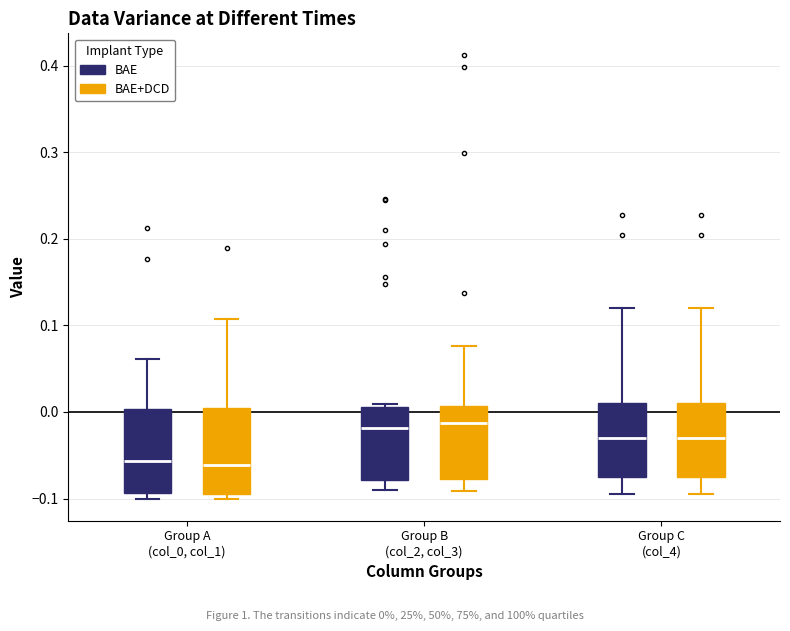

Where does the median line of the box for Group C (col_4) (BAE) sit on the y-axis? The values are not printed on the chart, so give them approximately, as read against the axis.

-0.03